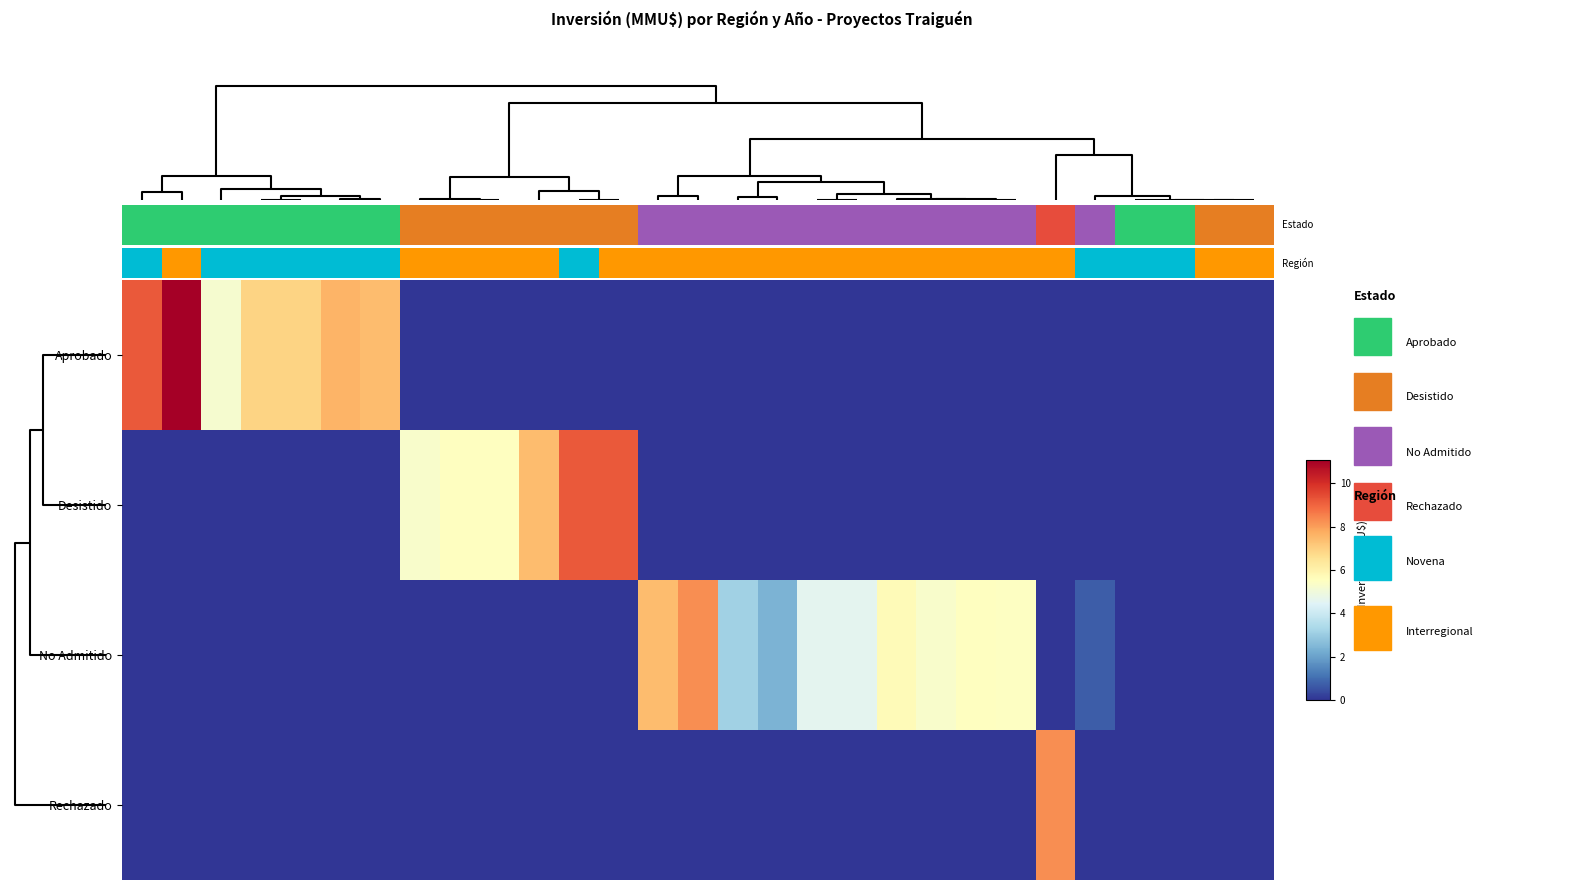

Reading left to right, what are all the values shown in this chart?

Aprobado: 9.2	11.1	5.2	6.9	6.9	7.6	7.4	0.0	0.0	0.0	0.0	0.0	0.0	0.0	0.0	0.0	0.0	0.0	0.0	0.0	0.0	0.0	0.0	0.0	0.0	0.0	0.0	0.0	0.0
Desistido: 0.0	0.0	0.0	0.0	0.0	0.0	0.0	5.3	5.5	5.5	7.4	9.2	9.2	0.0	0.0	0.0	0.0	0.0	0.0	0.0	0.0	0.0	0.0	0.0	0.0	0.0	0.0	0.0	0.0
No Admitido: 0.0	0.0	0.0	0.0	0.0	0.0	0.0	0.0	0.0	0.0	0.0	0.0	0.0	7.4	8.3	3.1	2.4	4.6	4.6	5.7	5.3	5.5	5.5	0.0	0.7	0.0	0.0	0.0	0.0
Rechazado: 0.0	0.0	0.0	0.0	0.0	0.0	0.0	0.0	0.0	0.0	0.0	0.0	0.0	0.0	0.0	0.0	0.0	0.0	0.0	0.0	0.0	0.0	0.0	8.3	0.0	0.0	0.0	0.0	0.0